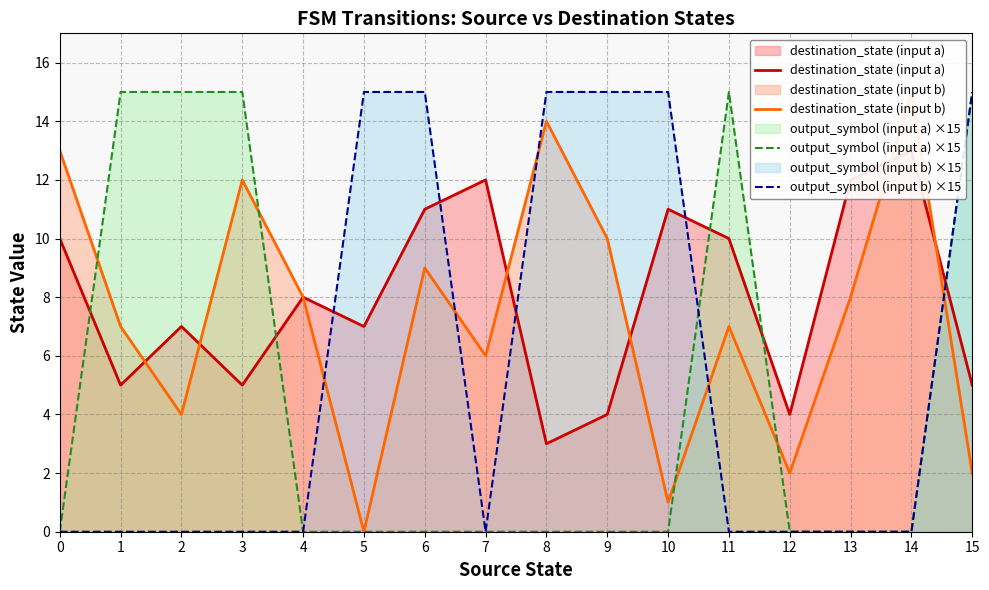

How many intersections are there between destination_state (input a) and destination_state (input b)?

6